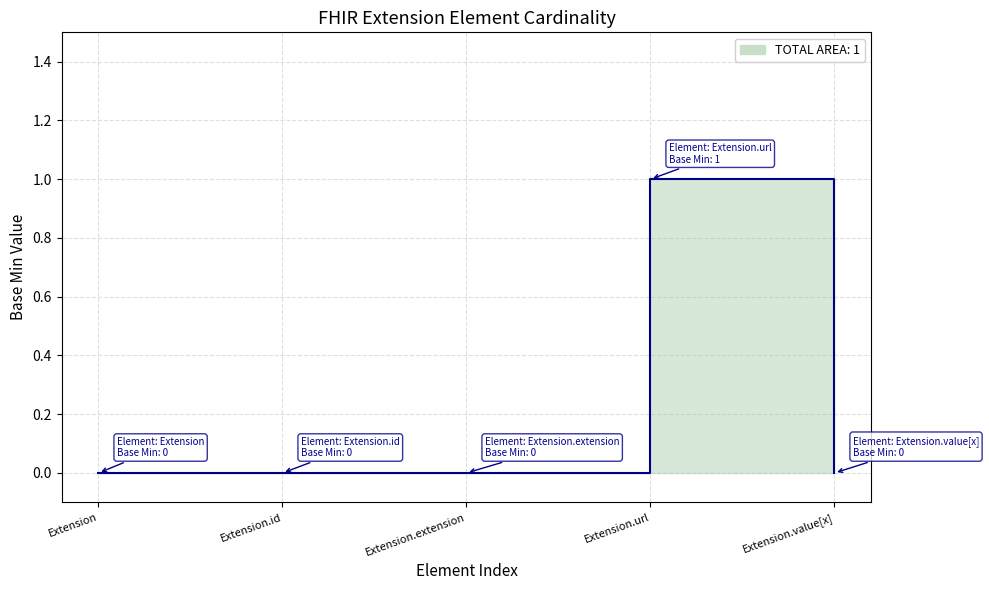

What is the greatest value displayed?

1